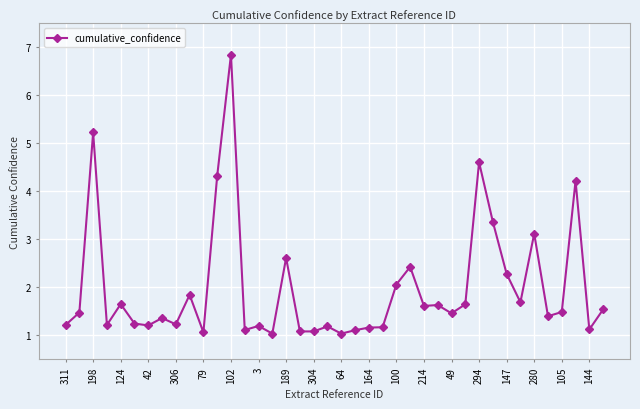

What is the difference between the maximum and minimum values?

5.8